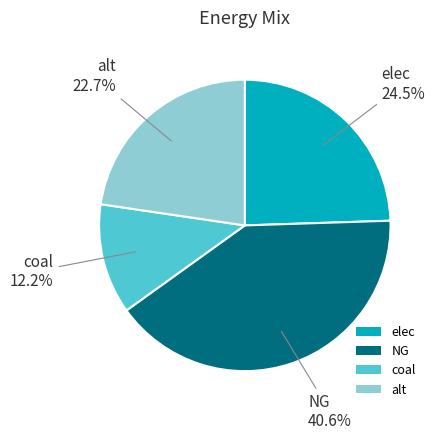

Which category has the smallest portion of the pie?

coal